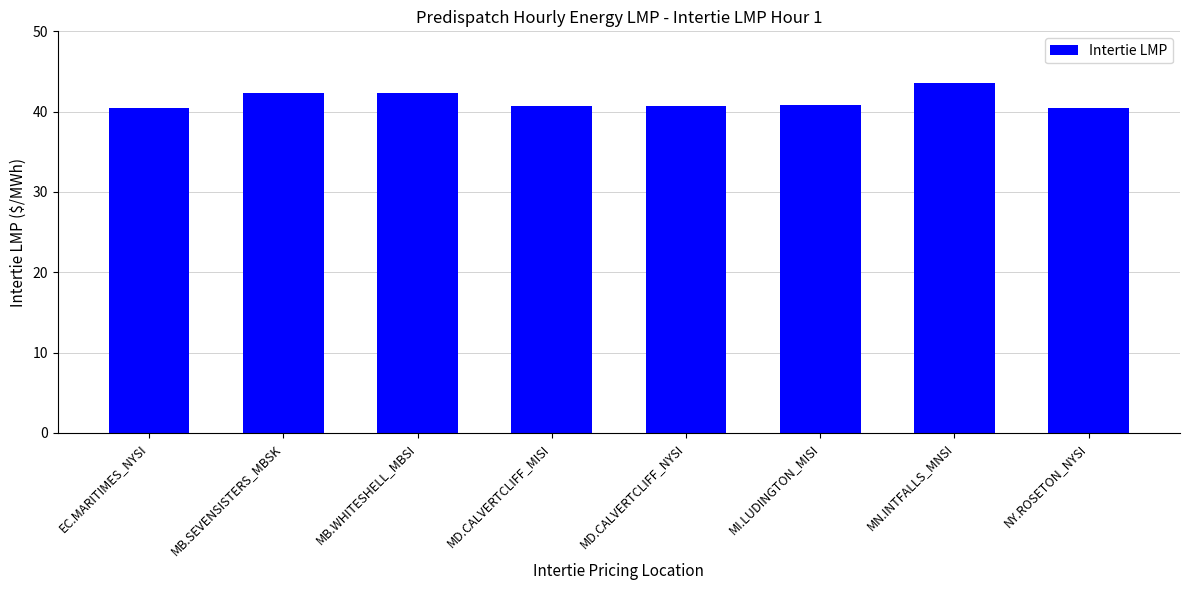

Approximately how many times larger is the value at EC.MARITIMES_NYSI compared to NY.ROSETON_NYSI?

1.0